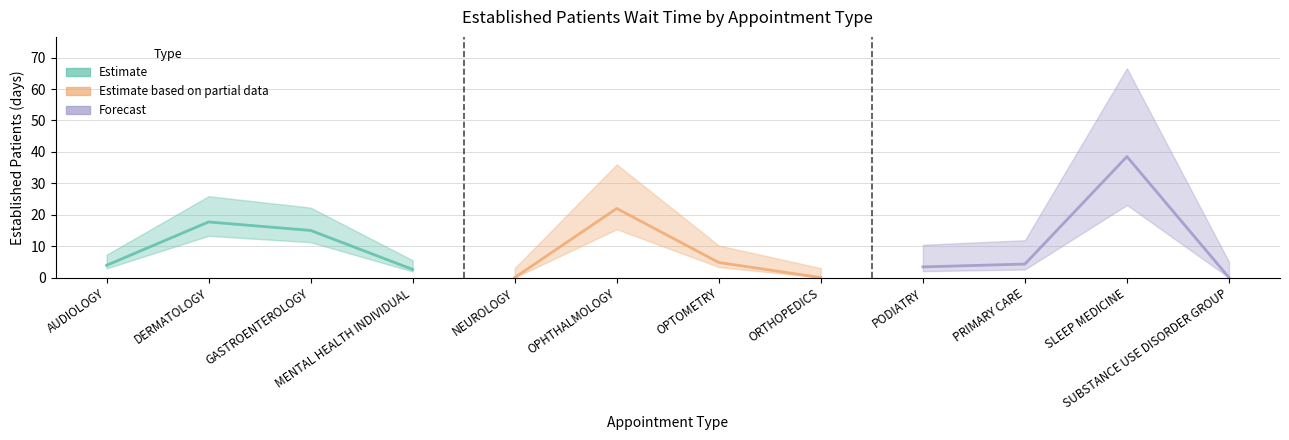

How many values exceed 4?

6